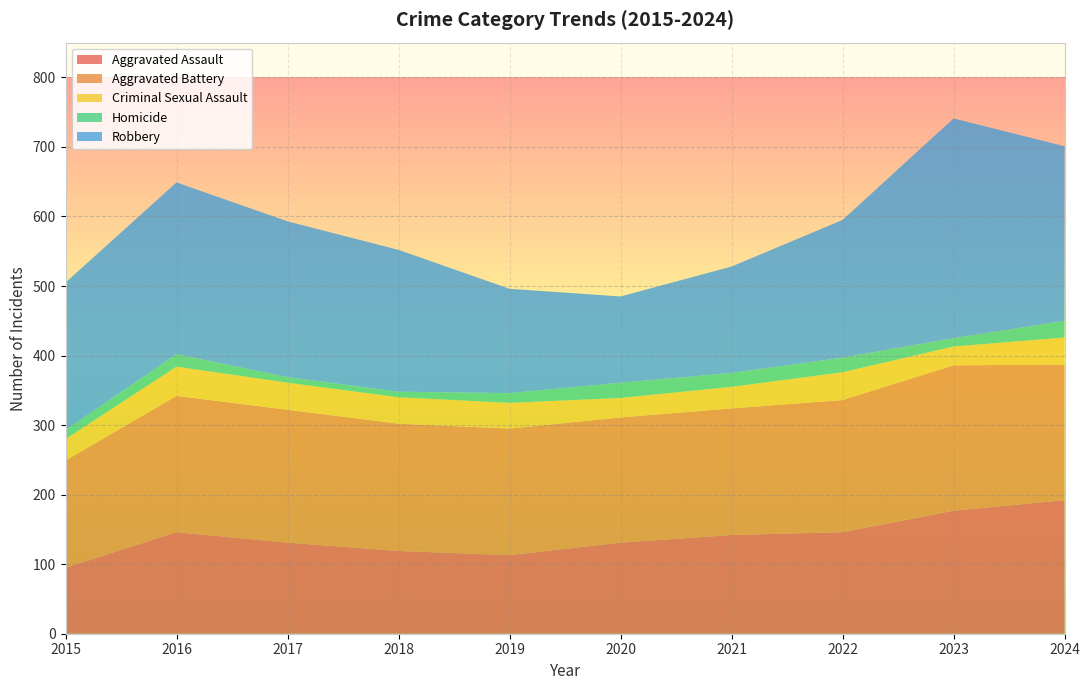

Reading left to right, what are all the values shown in this chart?

Aggravated Assault: 2015=95	2016=146	2017=131	2018=119	2019=113	2020=131	2021=142	2022=146	2023=177	2024=192
Aggravated Battery: 2015=154	2016=196	2017=191	2018=183	2019=182	2020=180	2021=182	2022=190	2023=209	2024=195
Criminal Sexual Assault: 2015=31	2016=42	2017=39	2018=38	2019=37	2020=28	2021=31	2022=40	2023=27	2024=39
Homicide: 2015=13	2016=18	2017=8	2018=8	2019=14	2020=22	2021=20	2022=21	2023=12	2024=24
Robbery: 2015=212	2016=247	2017=224	2018=204	2019=150	2020=124	2021=153	2022=198	2023=316	2024=251